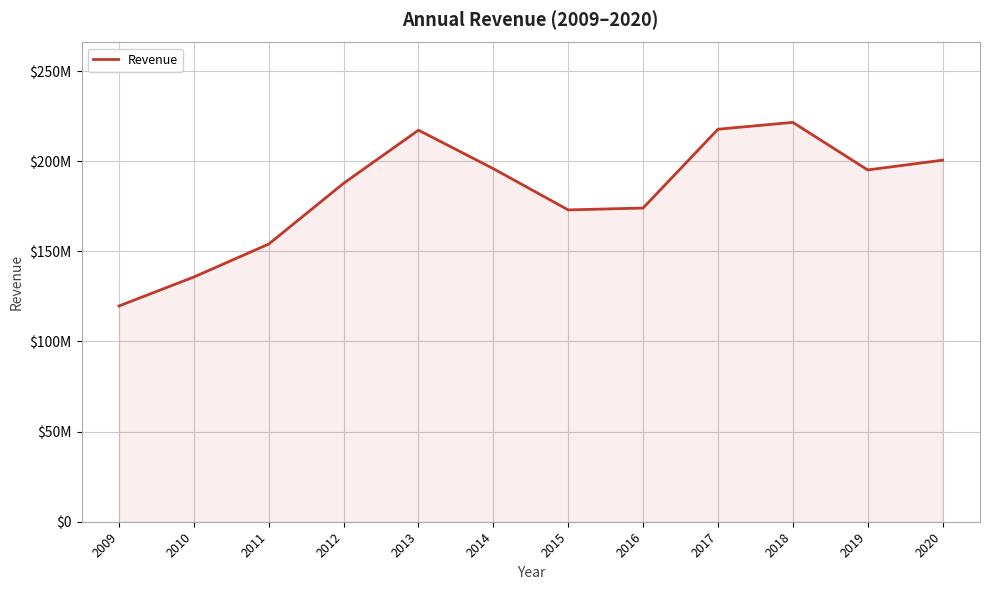

Does the chart display data point markers on the line(s)?

No